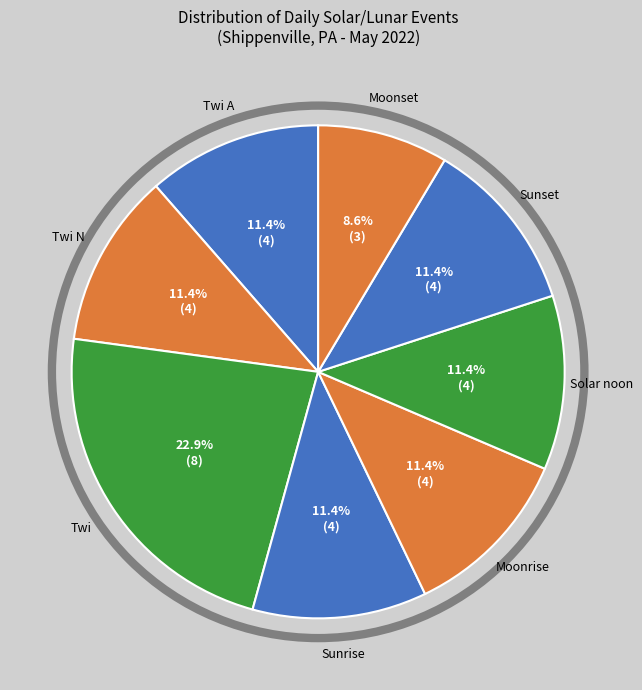

Which slice is the largest?

Twi